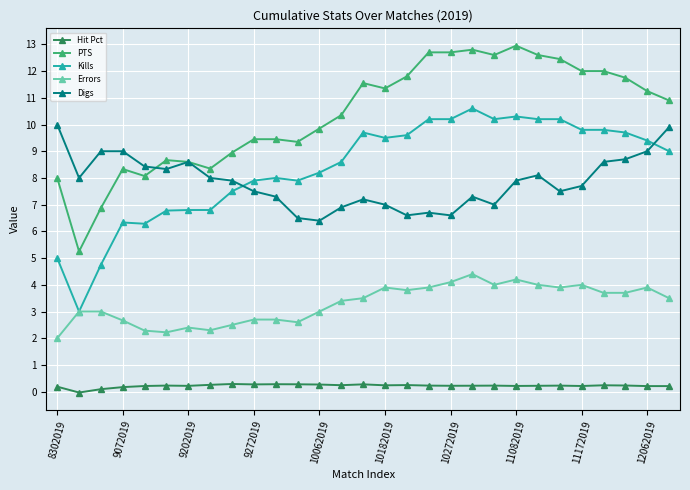

What is the value of the Kills point at the 6th from the left?

6.8